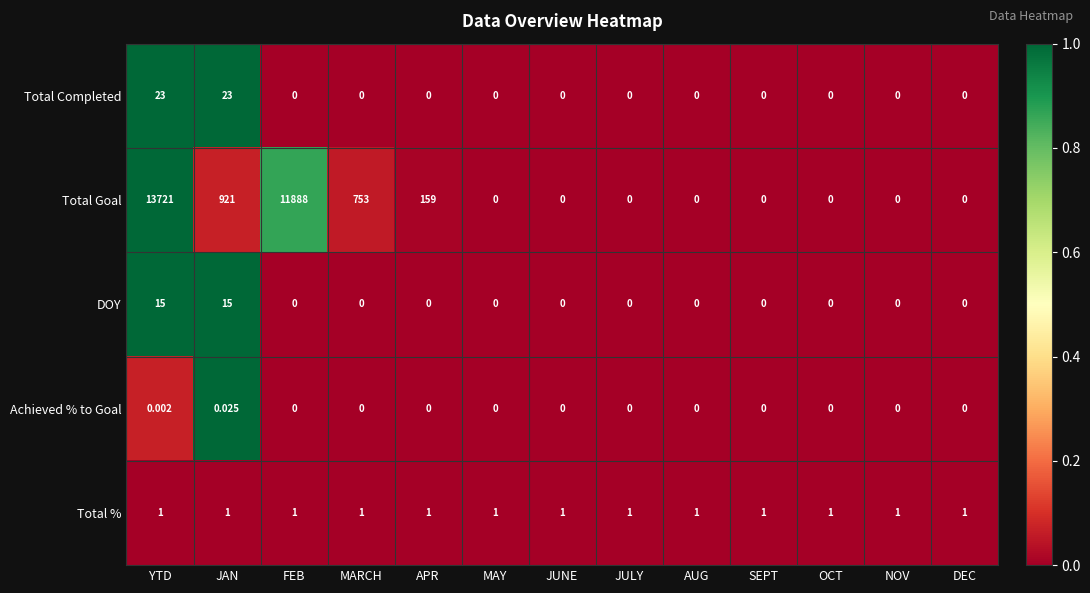

Which label corresponds to the largest value in the chart?

YTD